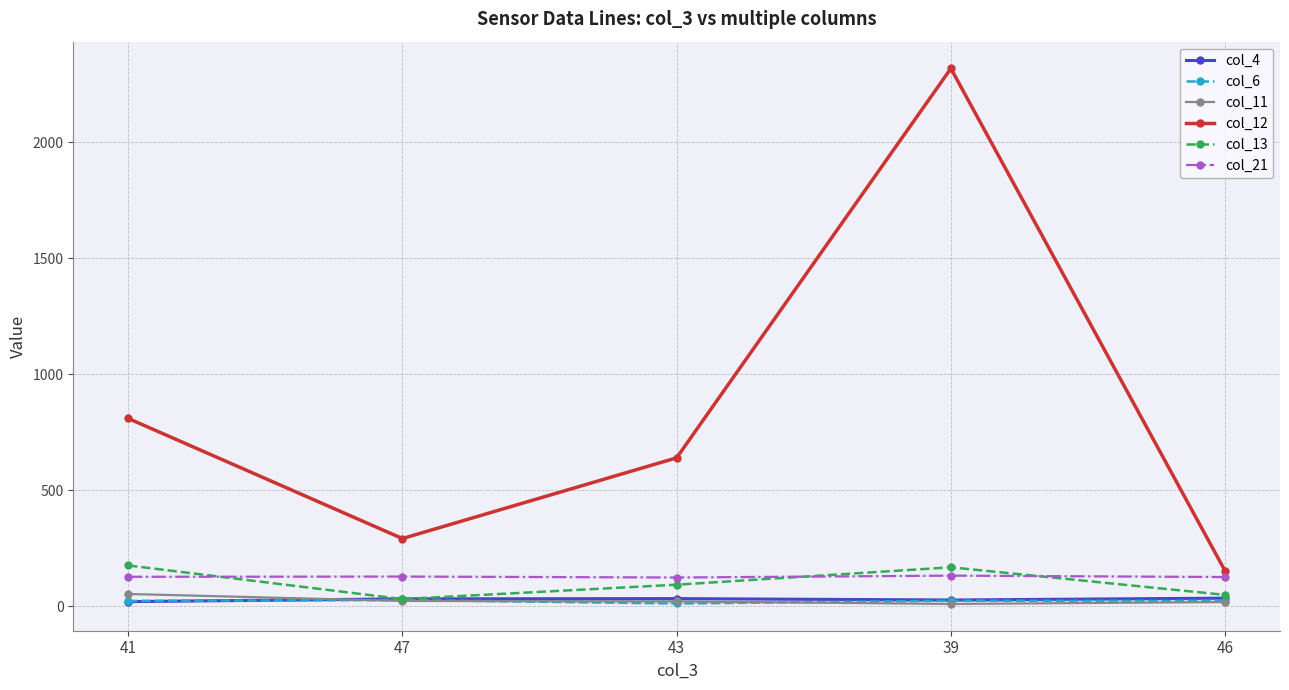

Between 43 and 39, which series saw the biggest shift?

col_12